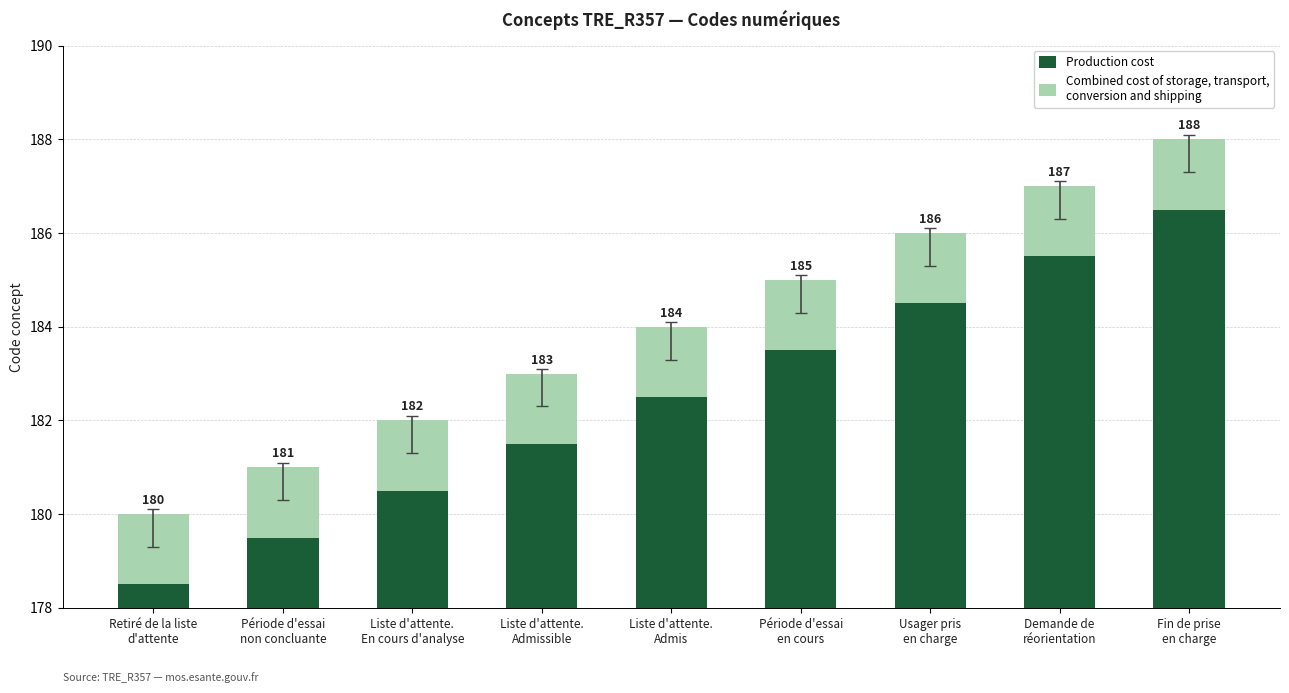

What is the label of the 7th bar from the left?

Usager pris
en charge